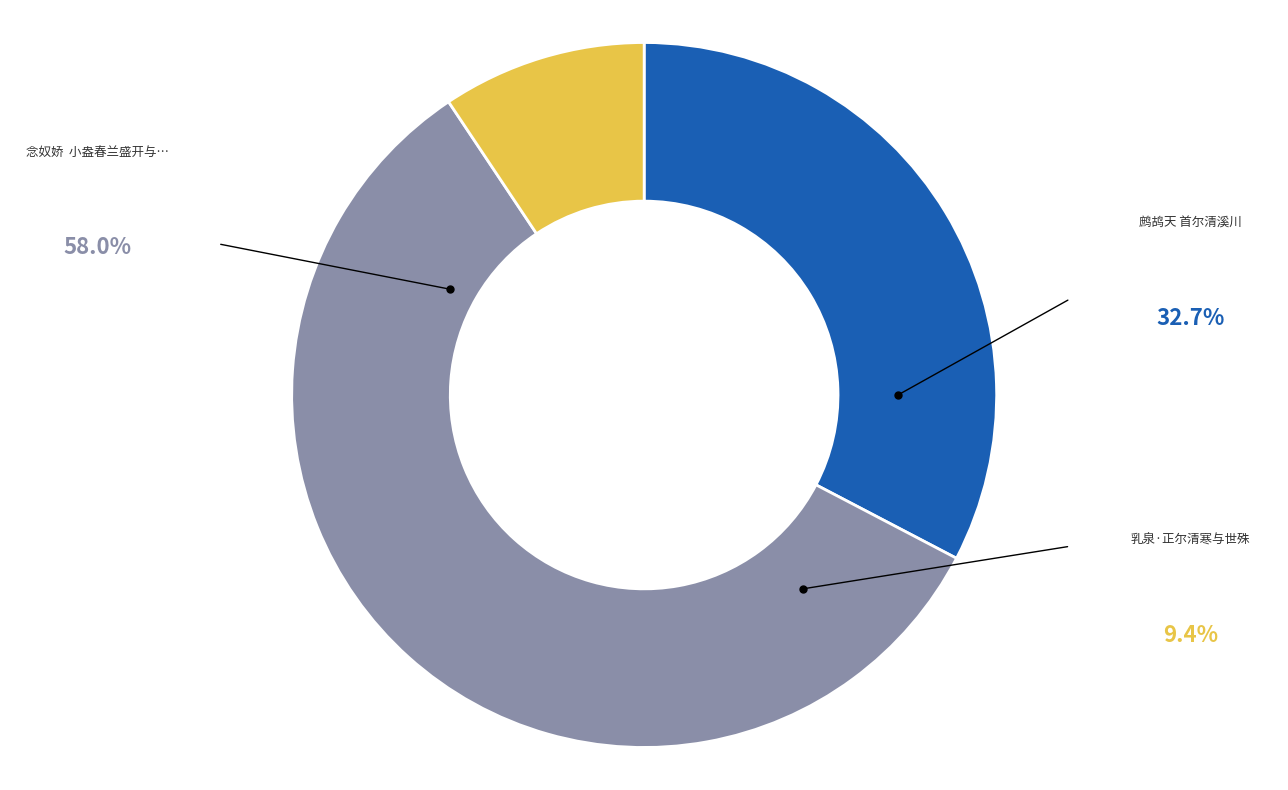

Is there any slice that represents more than half of the pie?

Yes